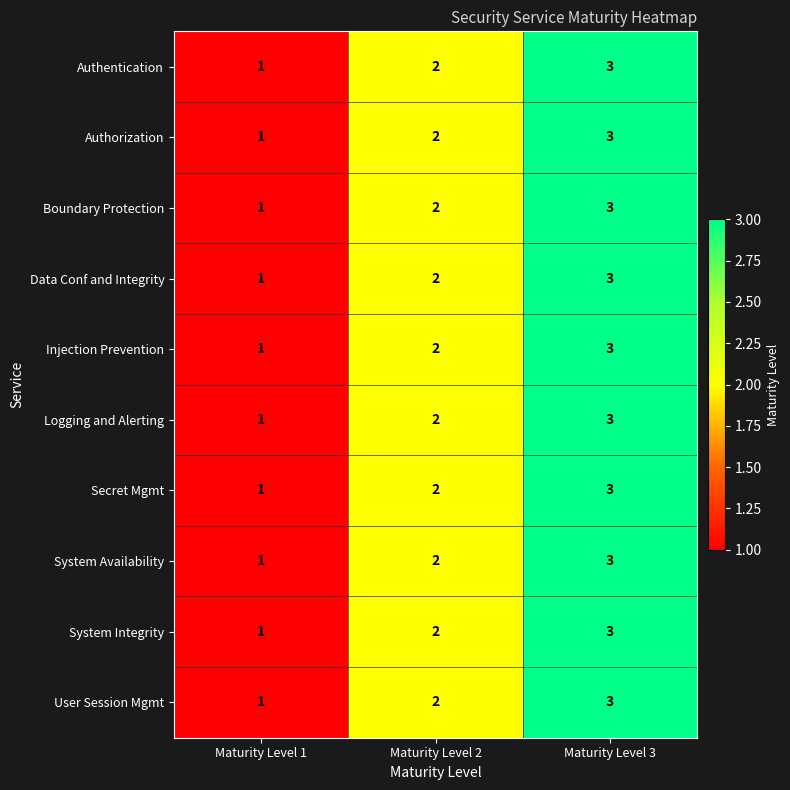

Count the number of categories in the chart.

3